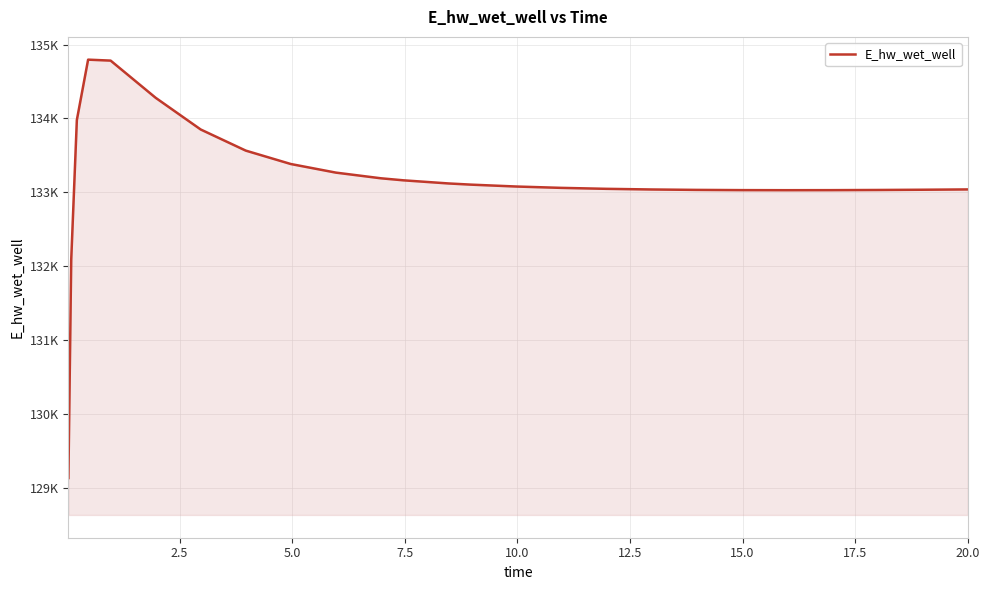

Is this an area chart (filled region under the line)?

Yes